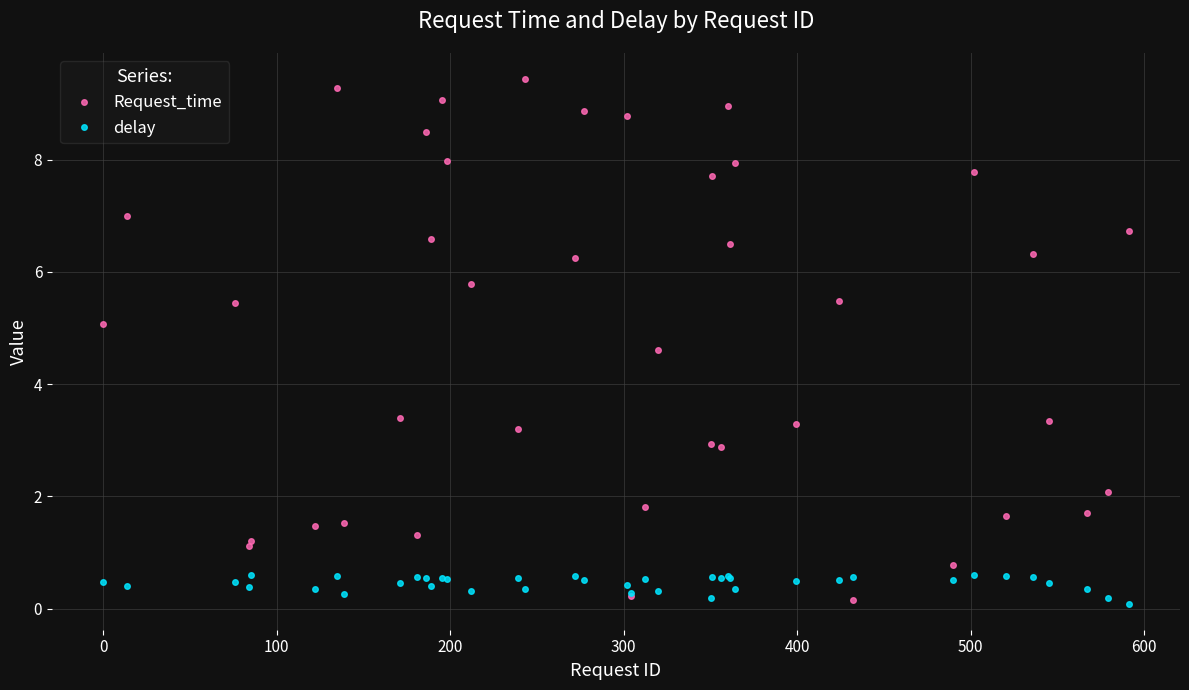

Which series has the largest total across all categories?

Request_time